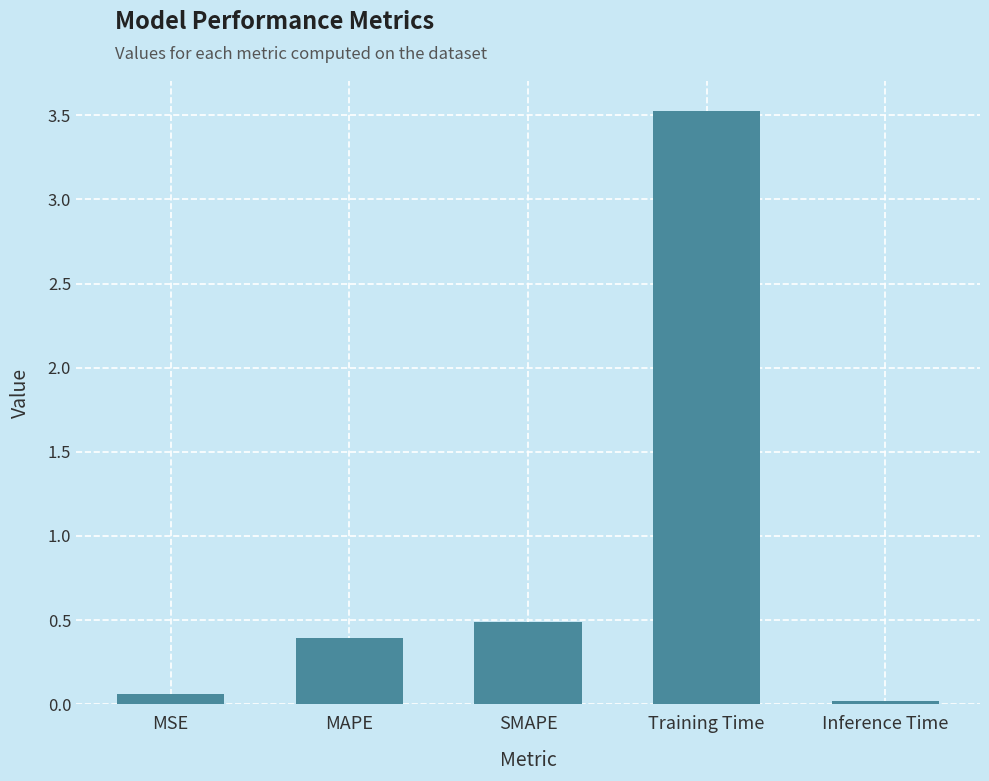

Which has a higher value, Inference Time or Training Time?

Training Time